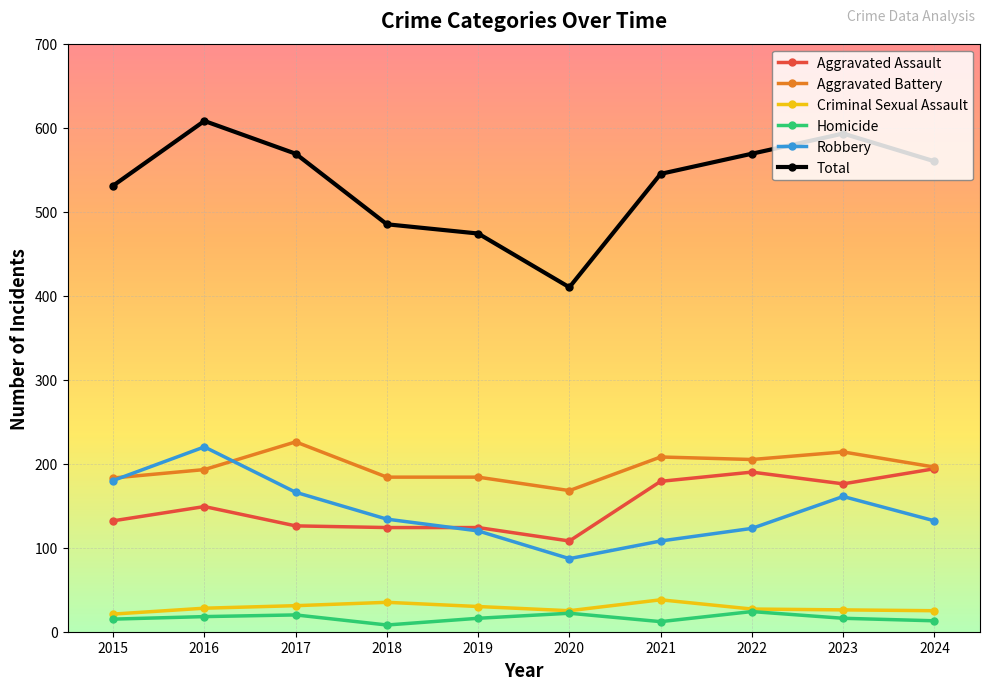

Which series changed the most between 2018 and 2020?

Total